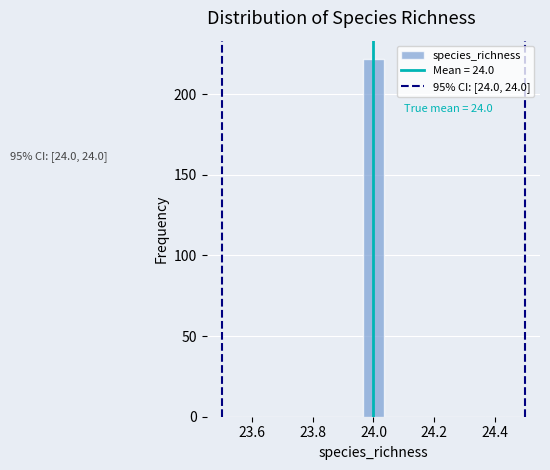

Around what value on the x-axis is the tallest bar? Give the approximate position of its centre, as read against the axis.

24.00